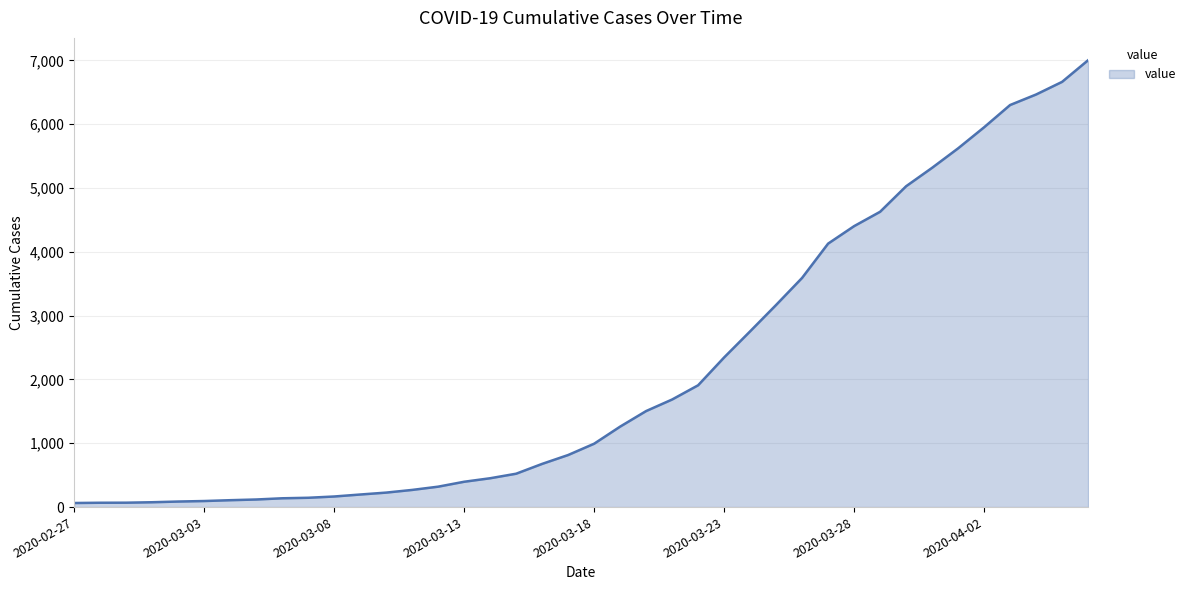

What is the difference between the maximum and minimum values?

6939